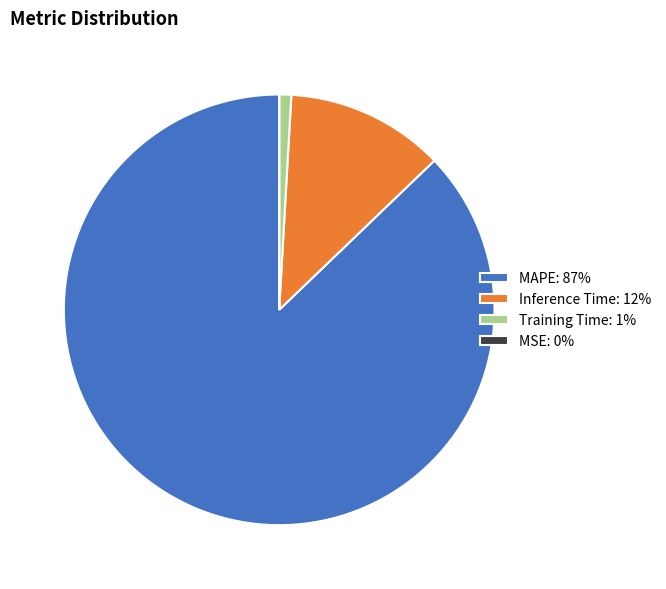

Combined, do Training Time and Inference Time account for over 50%?

No